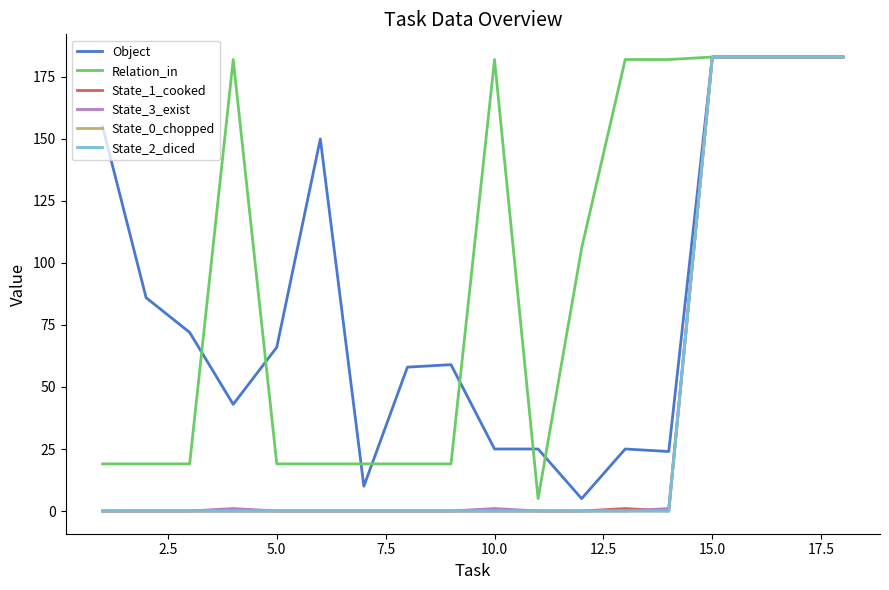

Does the chart display data point markers on the line(s)?

No